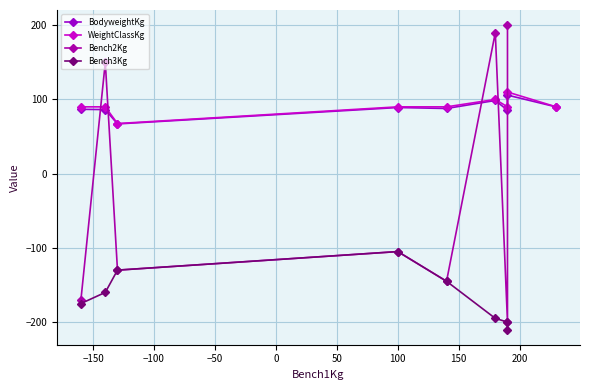

Where does the data first go above 140?

2